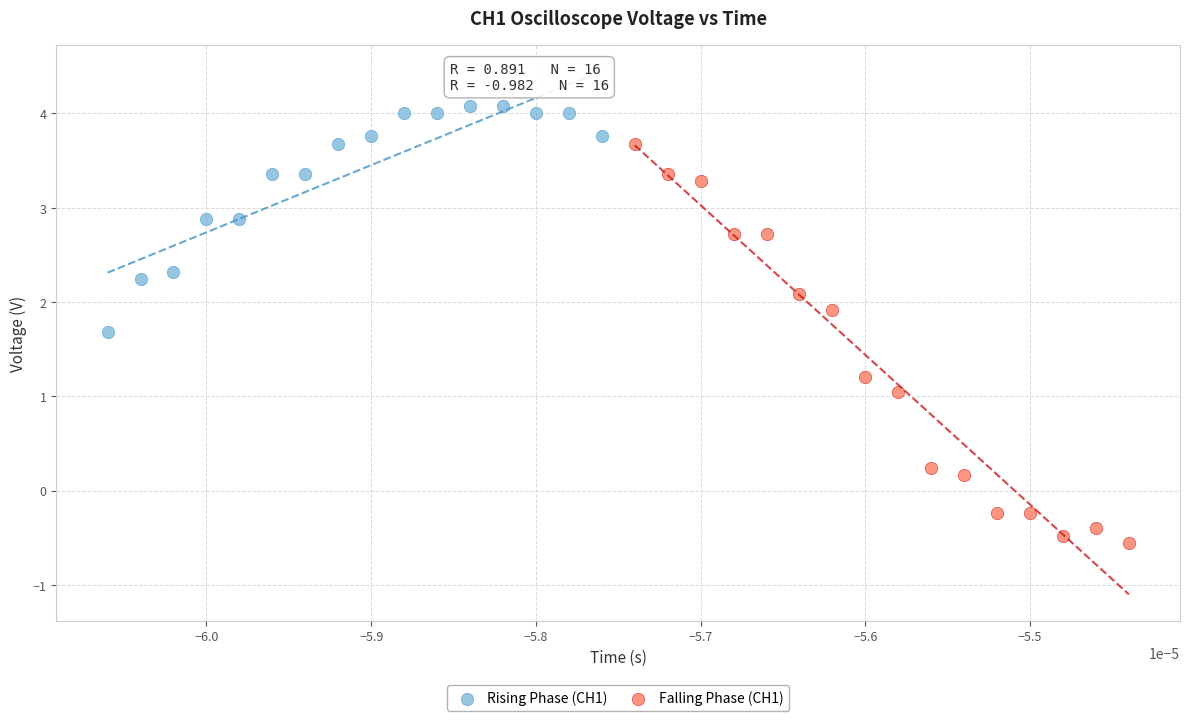

Which series contains the highest Y value?

Rising Phase (CH1)